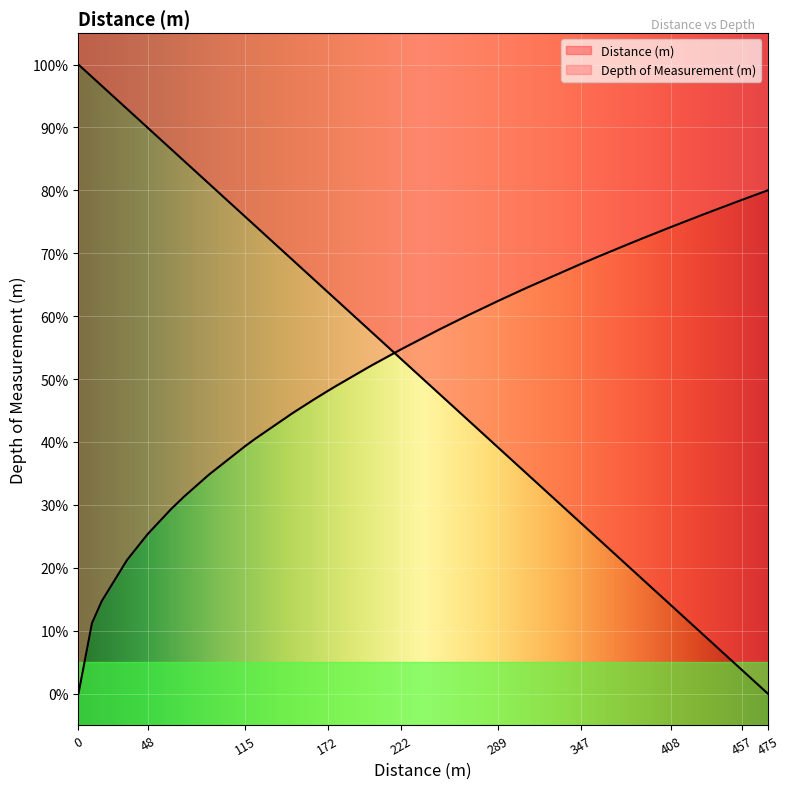

Rank the categories by value from lowest to highest.

475.0, 457.3460766, 435.4162886, 431.1620243, 408.4304641, 391.8081376, 379.351984, 360.0613034, 346.6457336, 310.2015981, 305.0409502, 288.962213, 268.3789641, 248.6963242, 222.1488603, 202.7532927, 199.6568069, 176.8223587, 171.7172938, 161.792486, 147.5670851, 122.1847476, 115.0288099, 89.84328437, 72.73991895, 63.68502981, 47.69751591, 33.47912054, 16.0623799, 9.293928195, 0